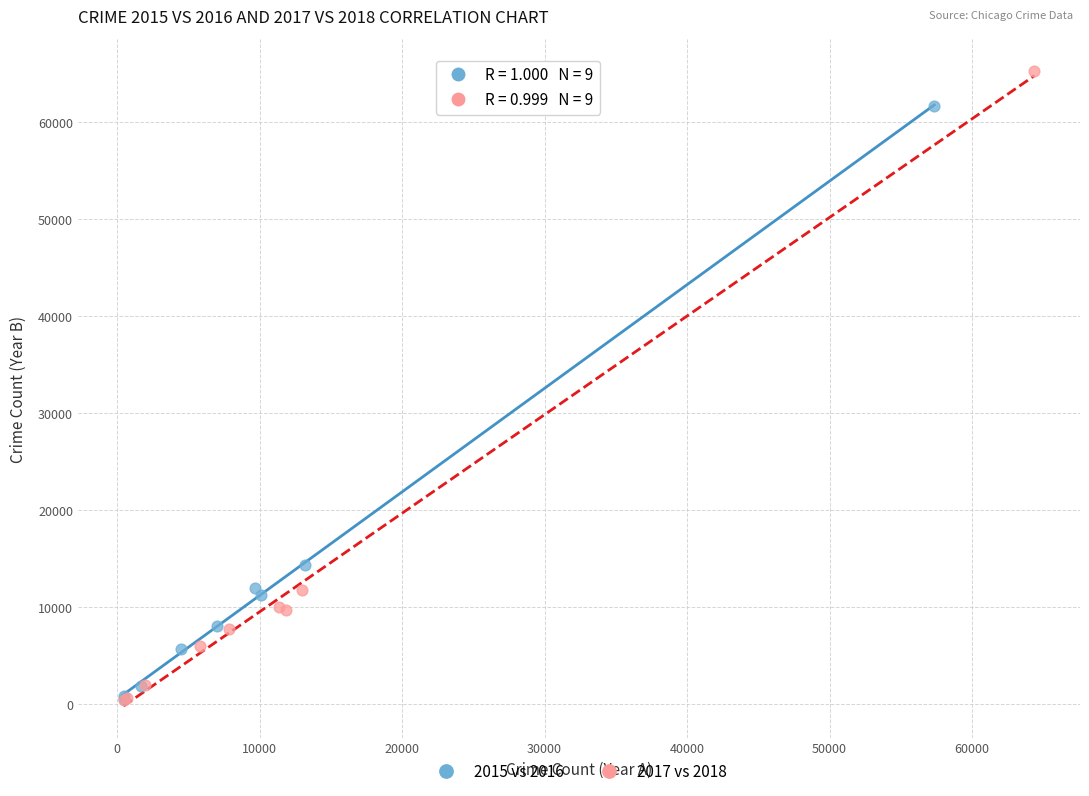

Which series contains the highest Y value?

2017 vs 2018